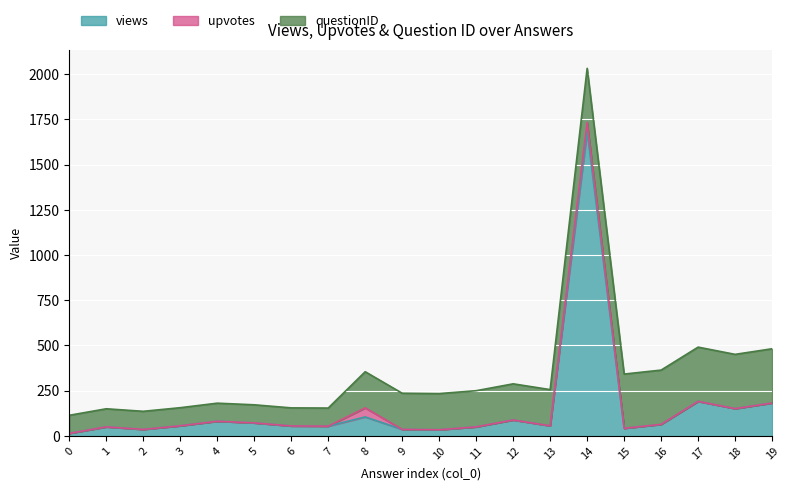

True or false: upvotes and views intersect in this chart.

False